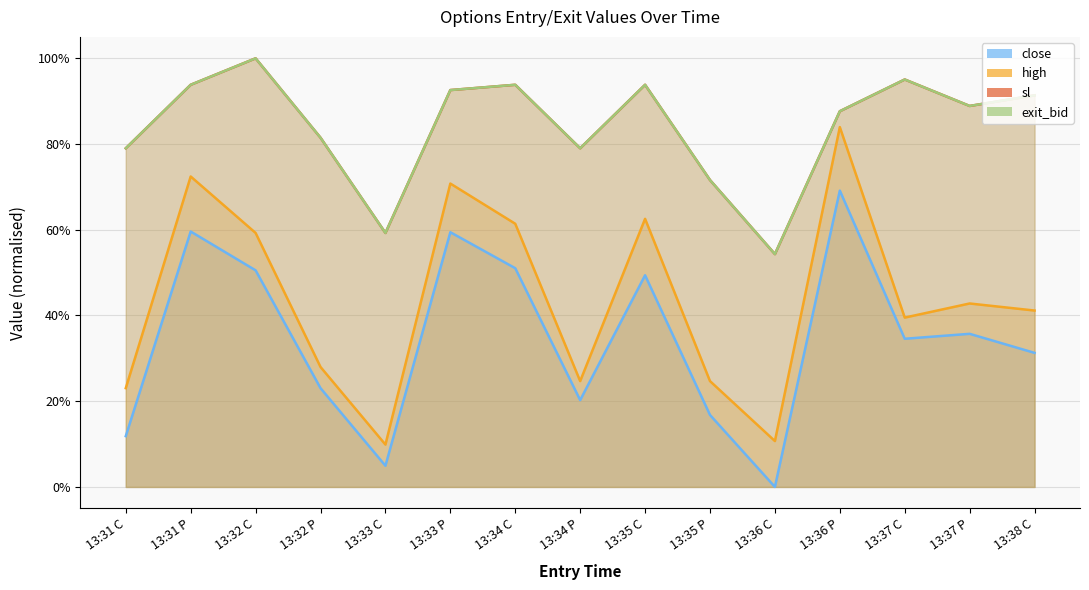

What is the label of the 5th point from the right?

13:36 C